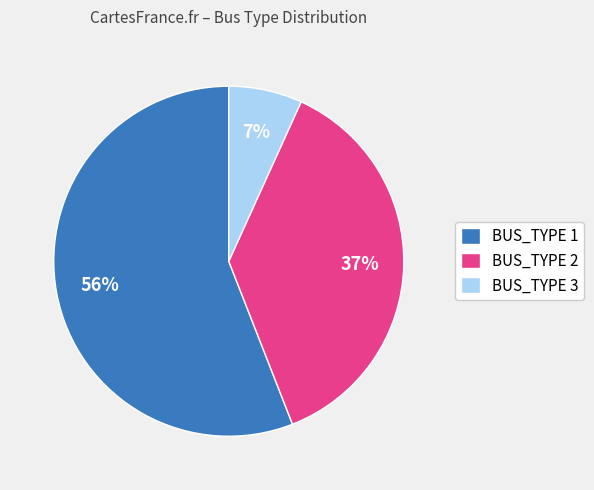

To the nearest percent, what portion does BUS_TYPE 1 represent?

56%